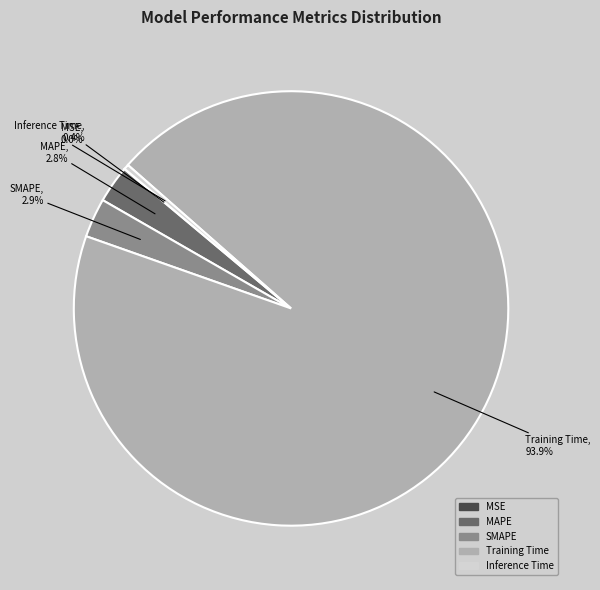

Which slice is the largest?

Training Time